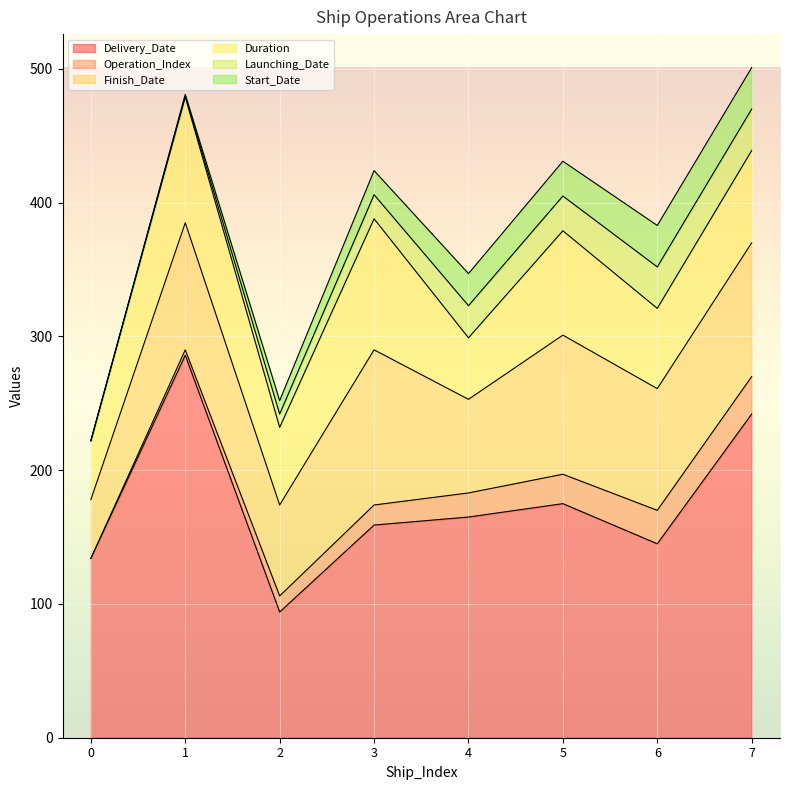

How many values in the Start_Date series are below 24?

4